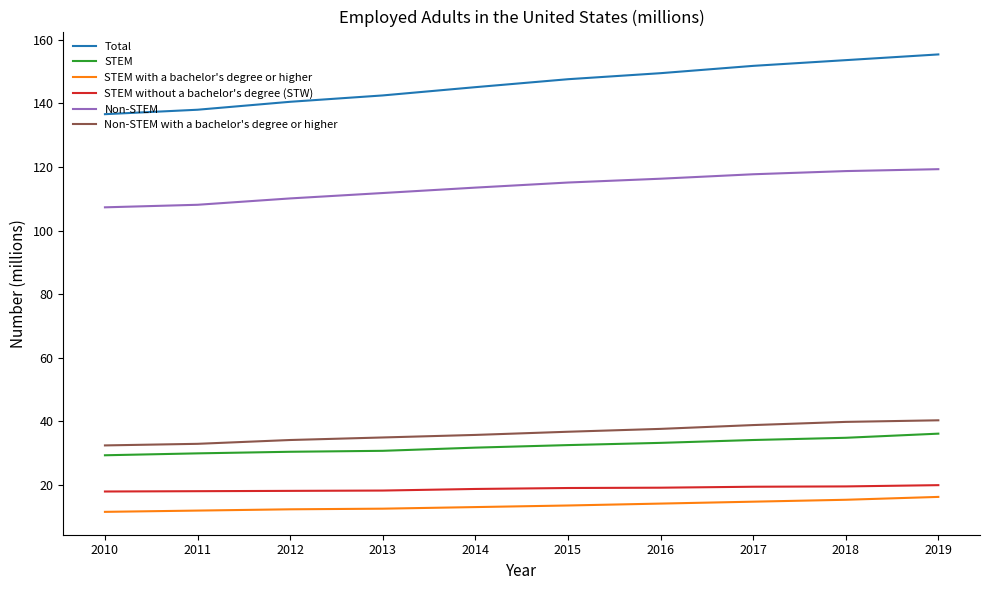

What are all the series names shown in the legend?

Total, STEM, STEM with a bachelor's degree or higher, STEM without a bachelor's degree (STW), Non-STEM, Non-STEM with a bachelor's degree or higher